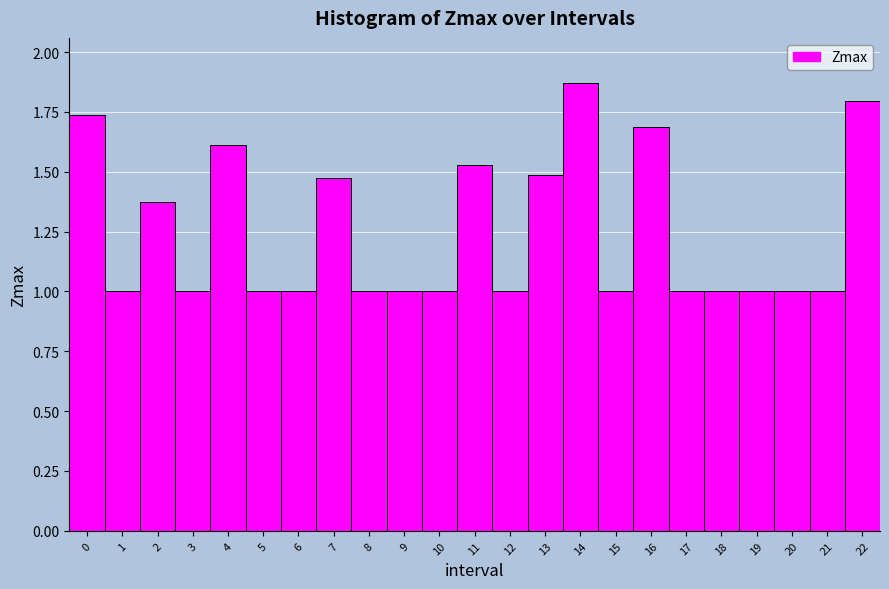

What is the difference between the values at 14 and 11?

0.3